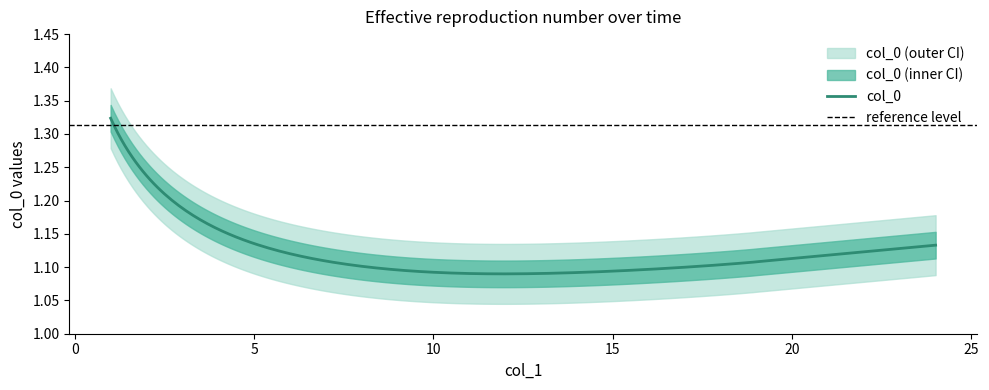

The col_0 series shows 2.0 at 10. True or false?

False